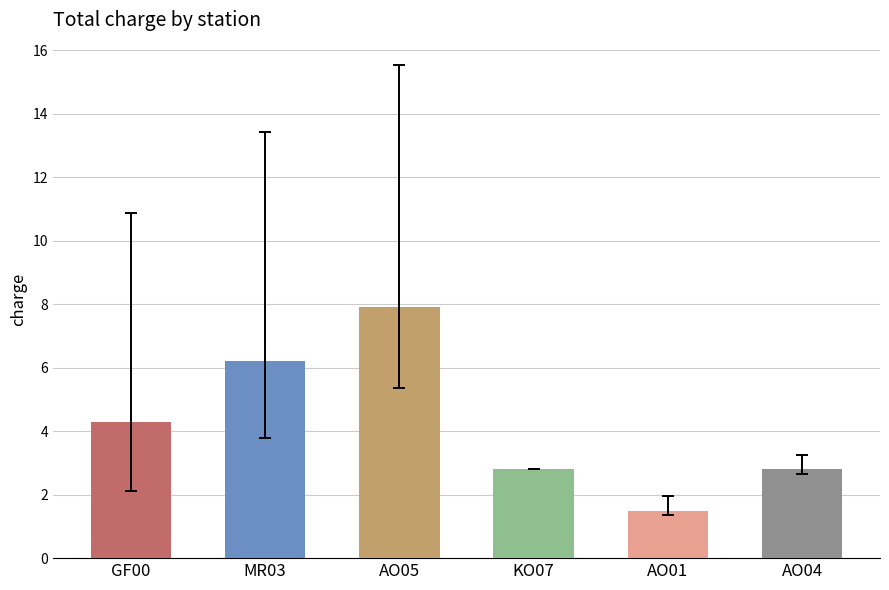

What is the sum of all values?

25.5